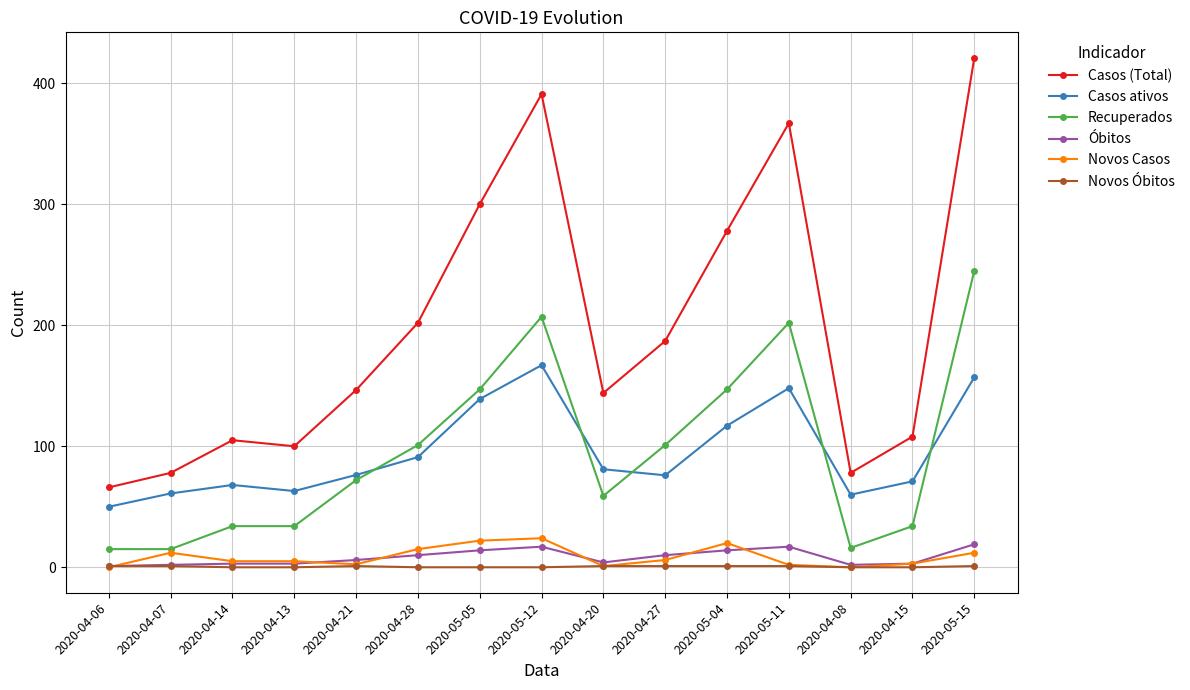

True or false: Recuperados and Novos Óbitos intersect in this chart.

False